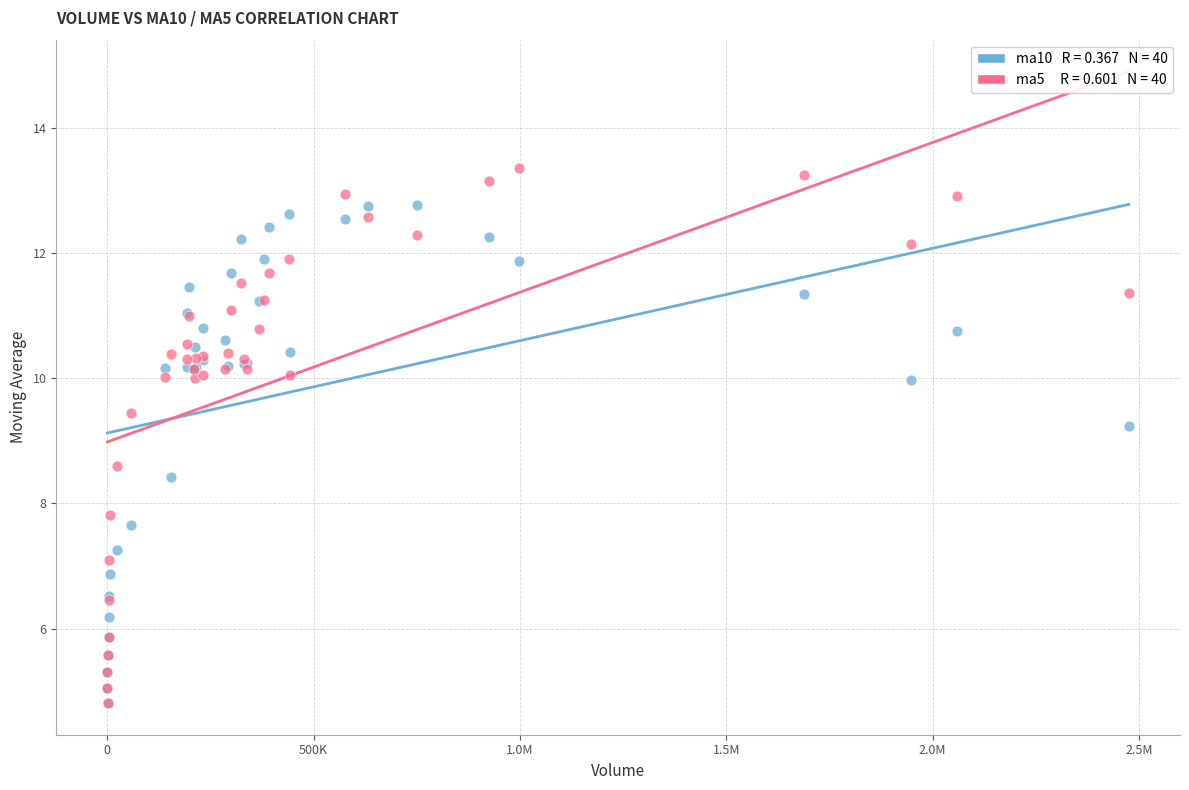

Across all series, what Y value is closest to 9?

9.2